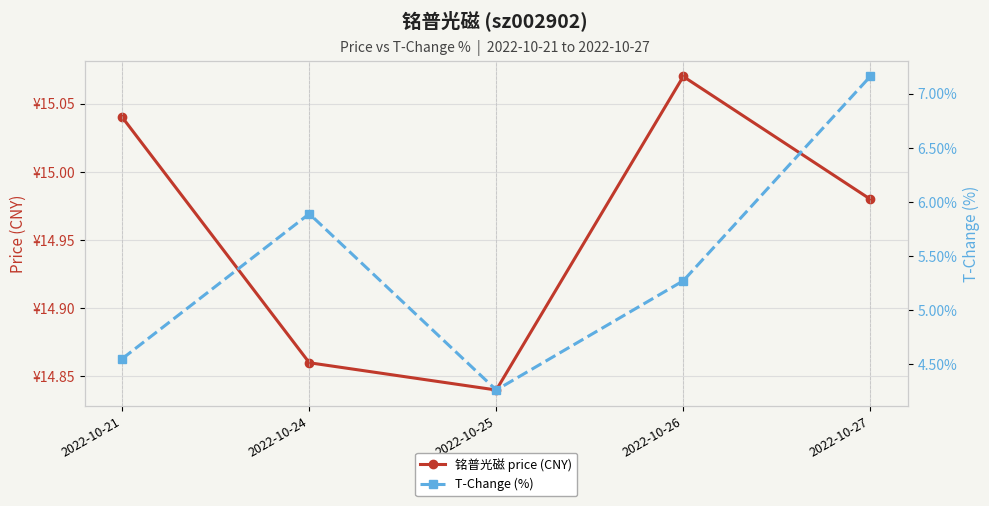

True or false: 铭普光磁 price (CNY) and T-Change (%) cross at least once.

False